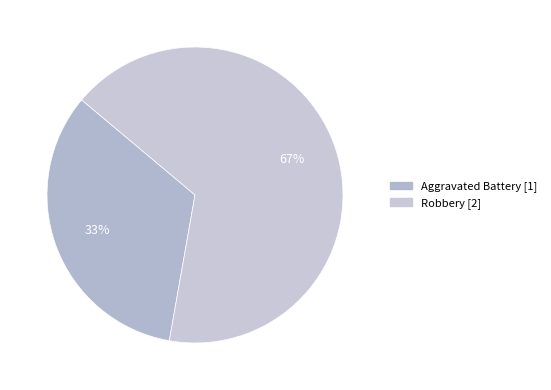

Count the number of slices in the pie.

2